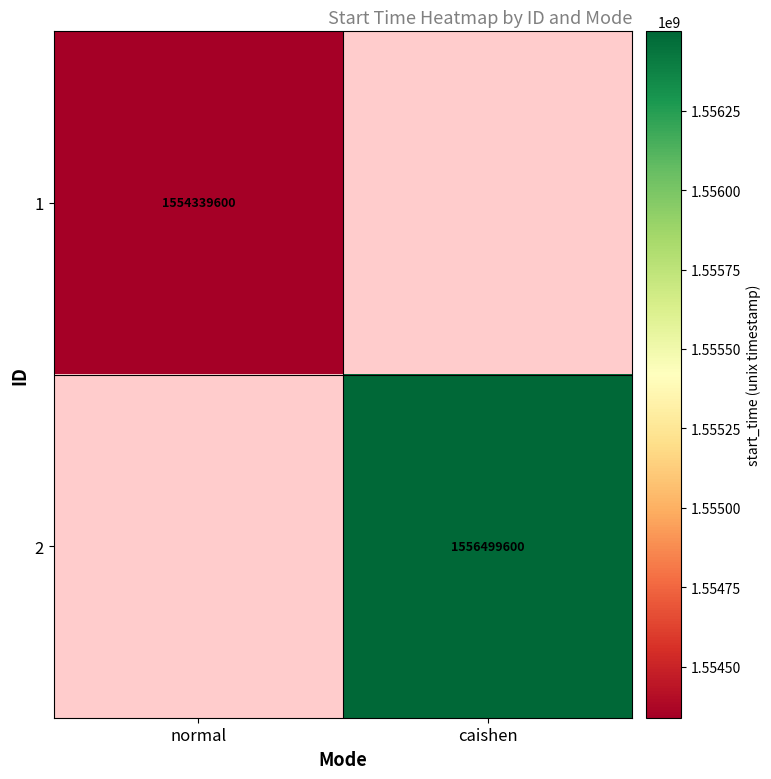

True or false: 1 has a value of 2755807325 at normal.

False